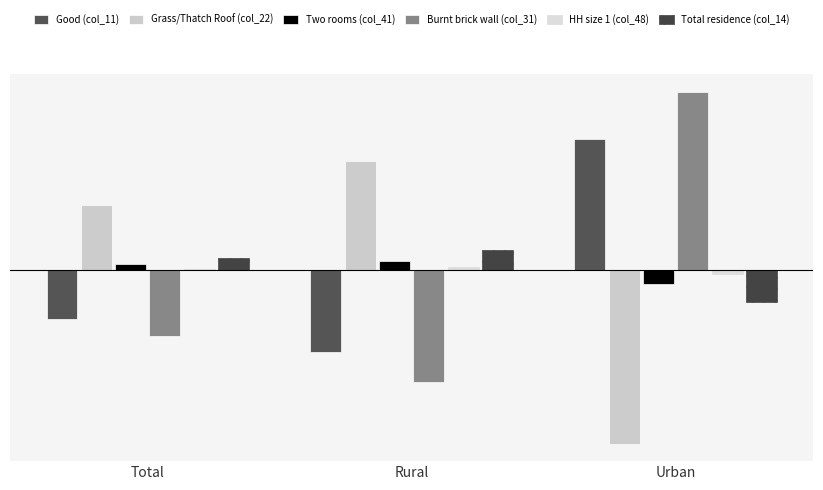

List the series in order of their peak value, lowest first.

HH size 1 (col_48), Two rooms (col_41), Total residence (col_14), Grass/Thatch Roof (col_22), Good (col_11), Burnt brick wall (col_31)